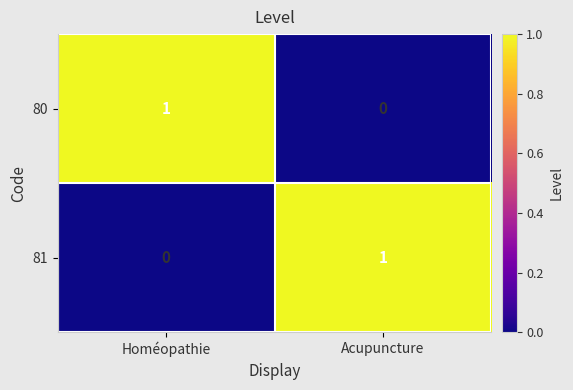

How many values in the 81 series are below 1?

1